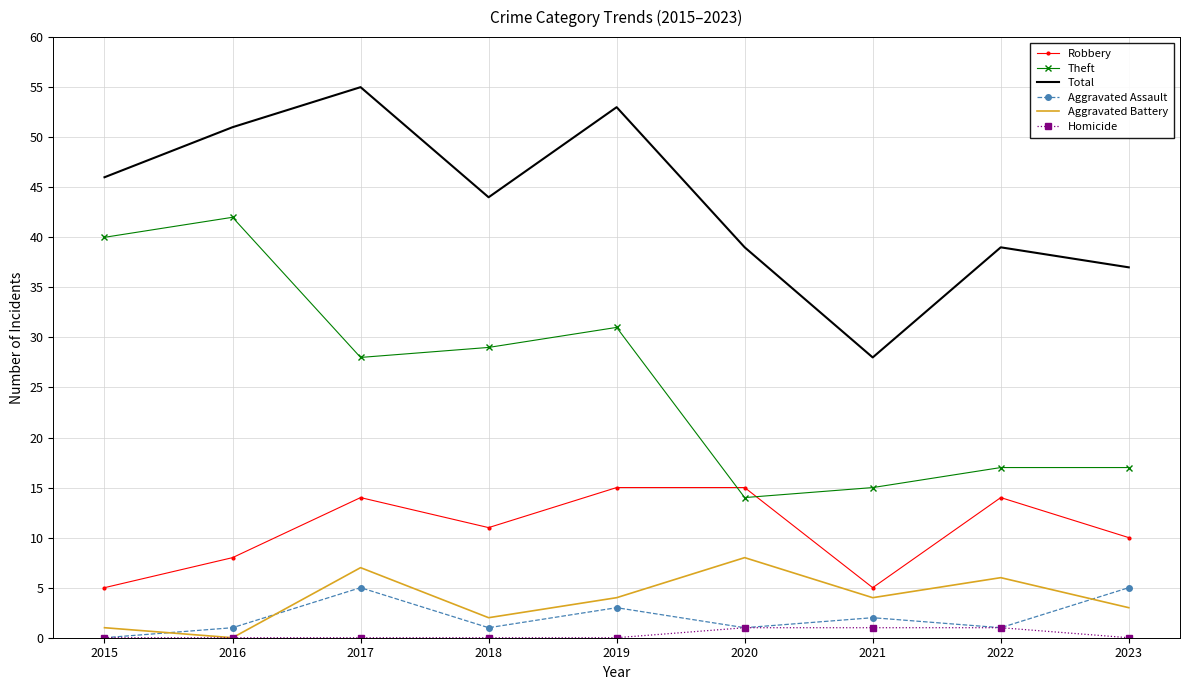

Reading left to right, extract all data points from this chart.

Robbery: 2015=5	2016=8	2017=14	2018=11	2019=15	2020=15	2021=5	2022=14	2023=10
Theft: 2015=40	2016=42	2017=28	2018=29	2019=31	2020=14	2021=15	2022=17	2023=17
Total: 2015=46	2016=51	2017=55	2018=44	2019=53	2020=39	2021=28	2022=39	2023=37
Aggravated Assault: 2015=0	2016=1	2017=5	2018=1	2019=3	2020=1	2021=2	2022=1	2023=5
Aggravated Battery: 2015=1	2016=0	2017=7	2018=2	2019=4	2020=8	2021=4	2022=6	2023=3
Homicide: 2015=0	2016=0	2017=0	2018=0	2019=0	2020=1	2021=1	2022=1	2023=0